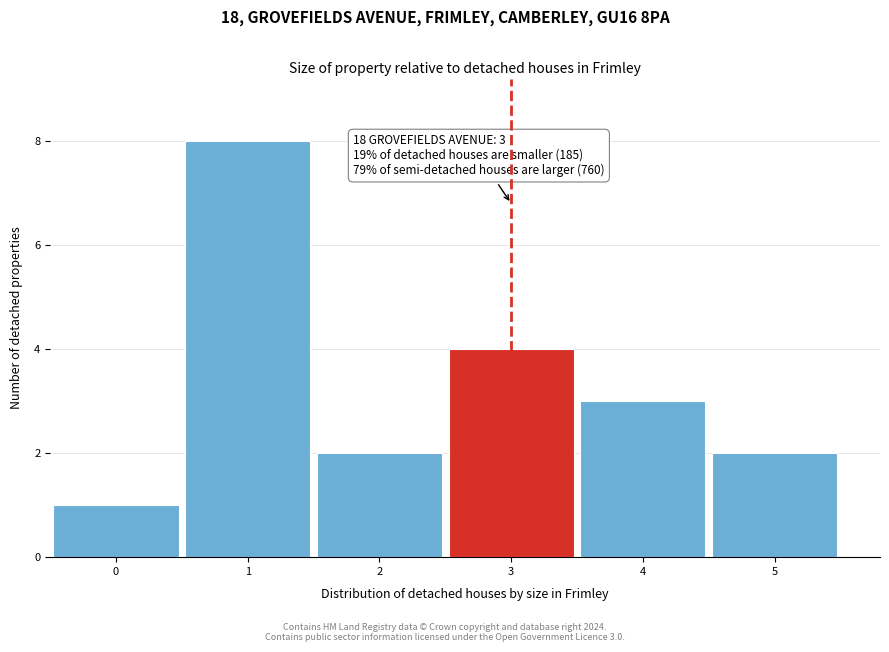

Over which range of the x-axis is the bar tallest?

0.5 to 1.5